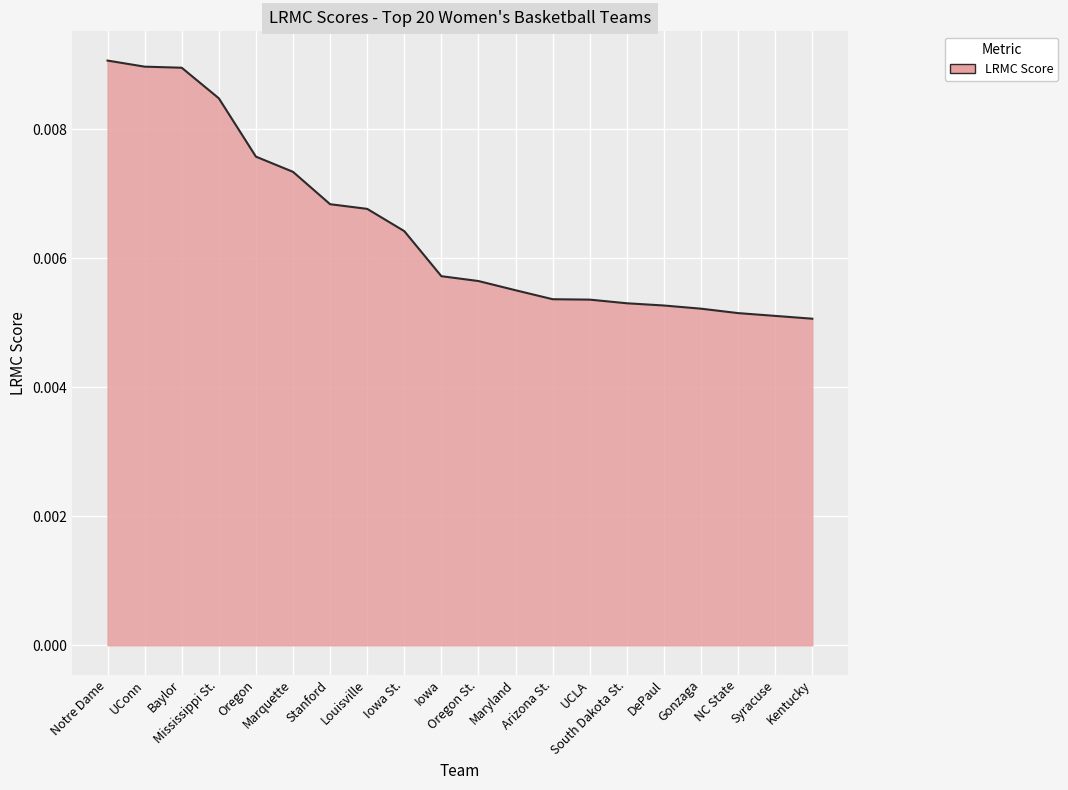

The chart shows a value of 0.0 at Baylor. True or false?

False